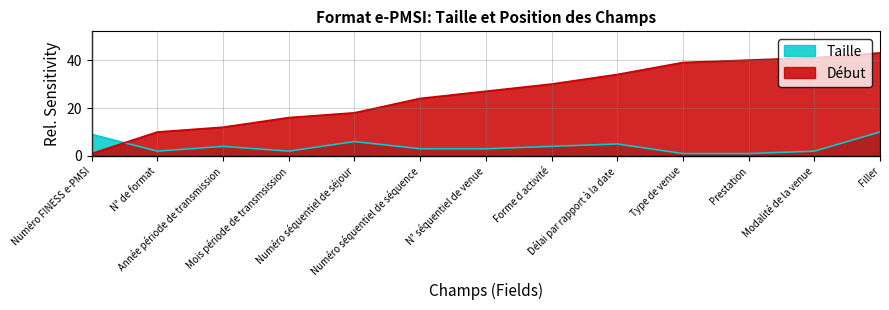

What is the difference between the maximum and second lowest values in the Début series?

33